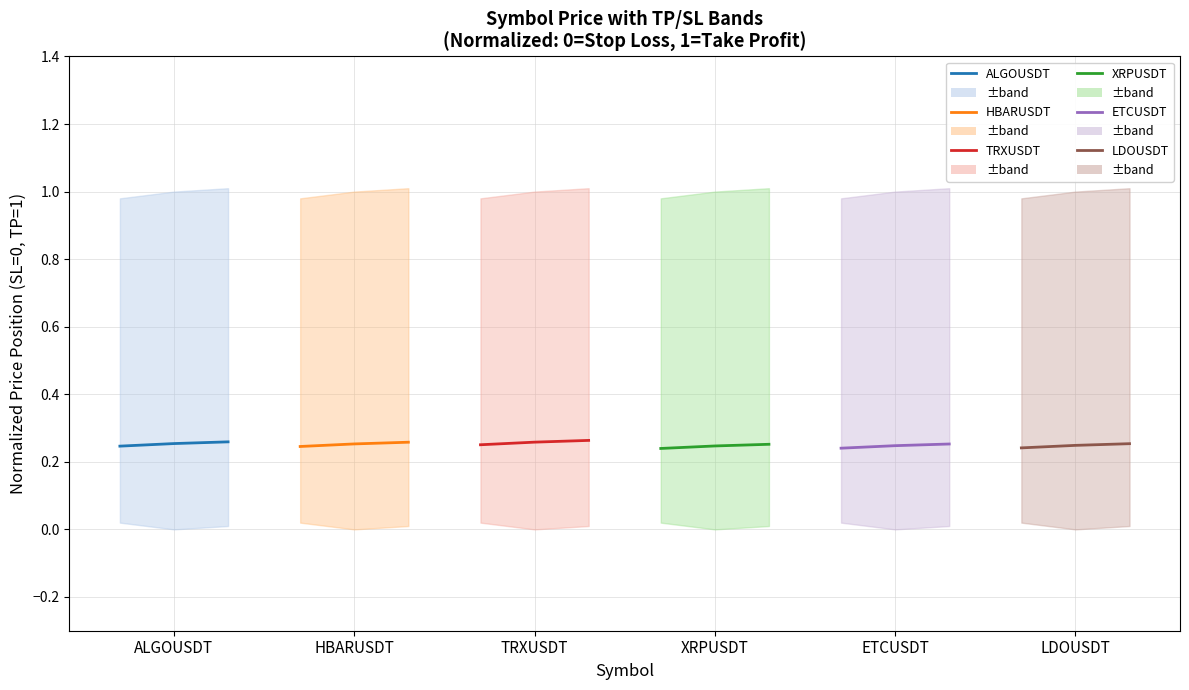

How many distinct data groups are displayed?

6